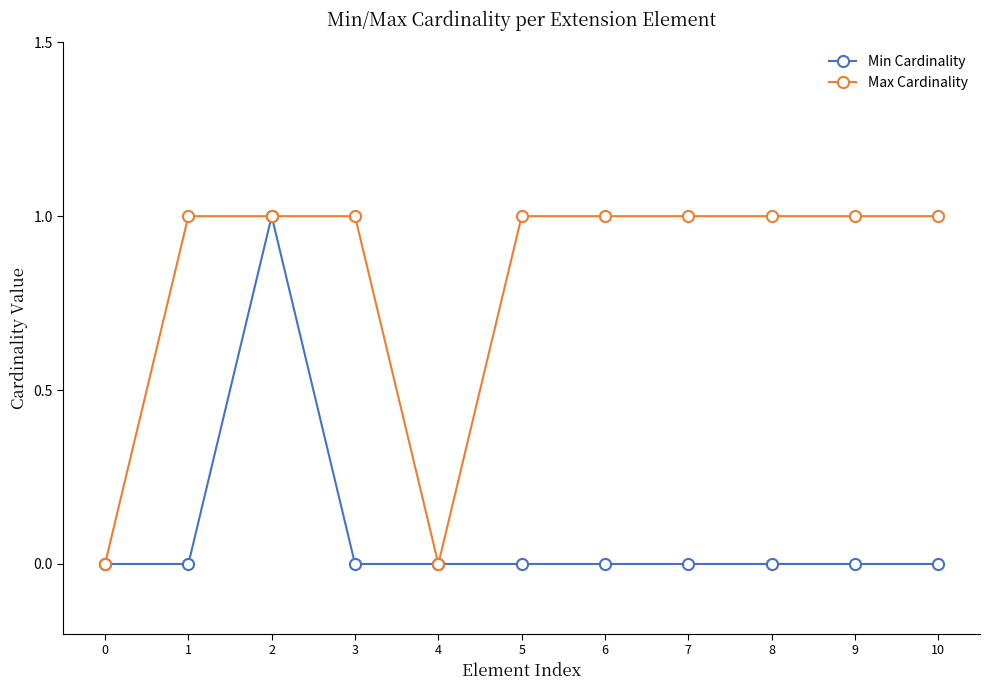

True or false: Min Cardinality has more than 0 interior local peaks.

True